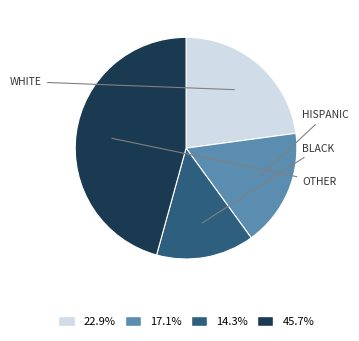

Is there any slice that represents more than half of the pie?

No